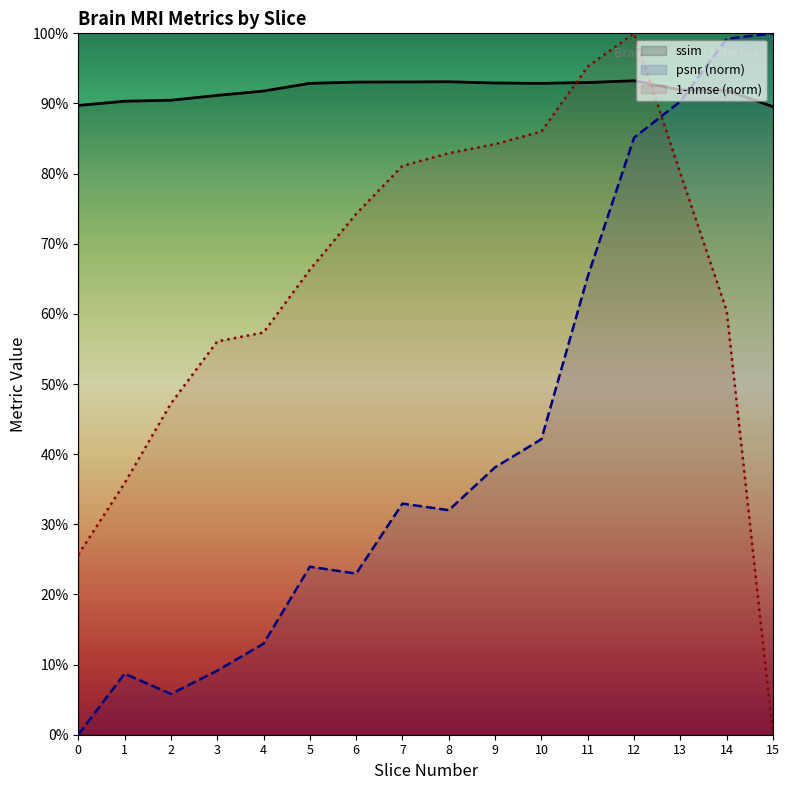

How many lines are shown in the chart?

3